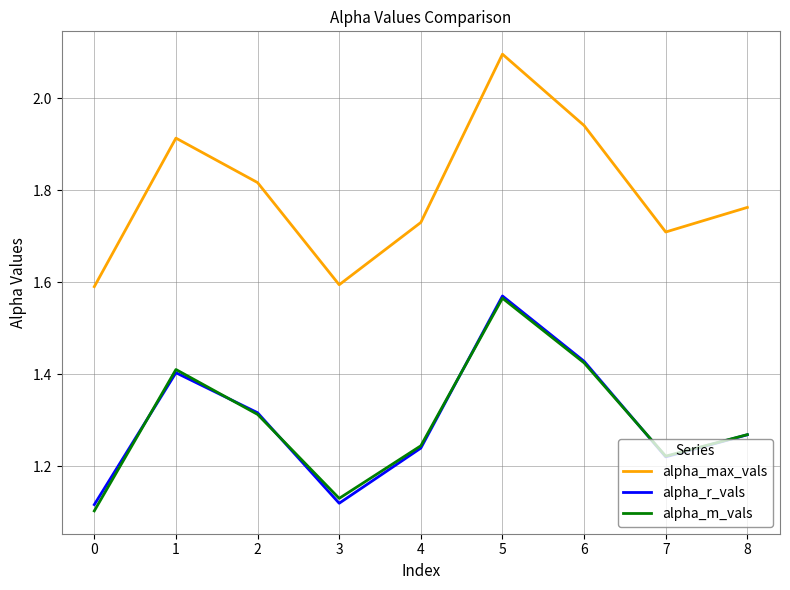

True or false: alpha_r_vals has more than 0 interior local peaks.

True